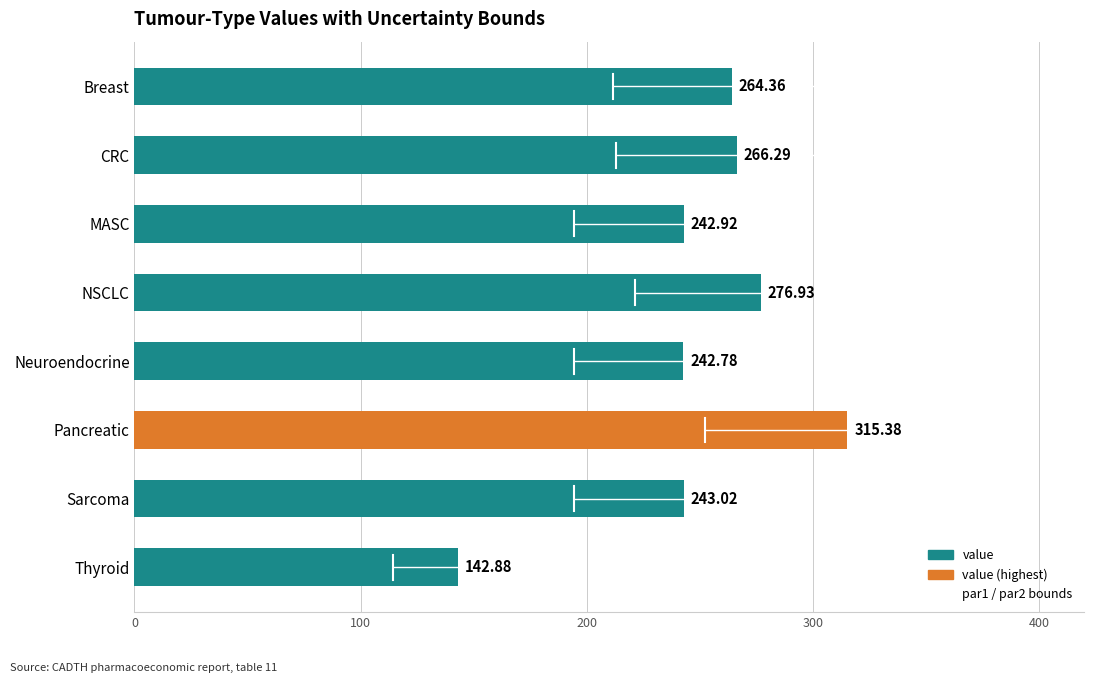

List the labels in order of value, smallest first.

Thyroid, Neuroendocrine, MASC, Sarcoma, Breast, CRC, NSCLC, Pancreatic